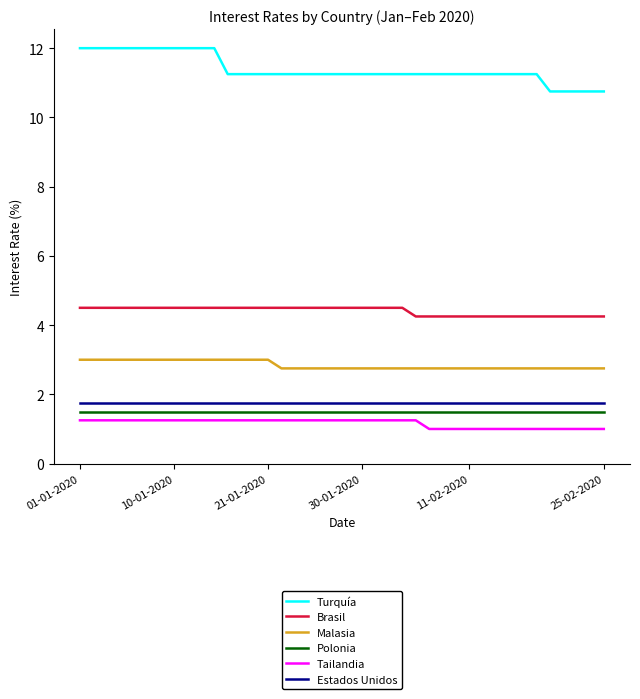

Which series has the widest spread of values?

Turquía